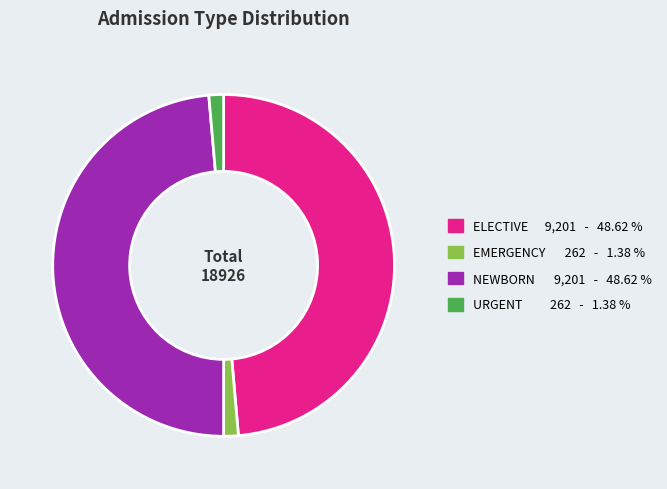

Is it true that EMERGENCY is 11% of the pie?

False